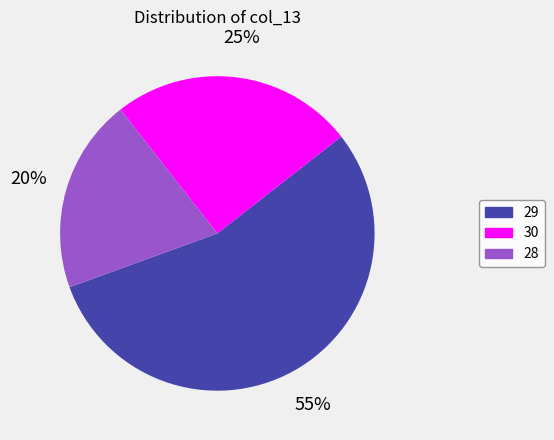

To the nearest percent, what is the difference between the largest and smallest slice percentages?

35%